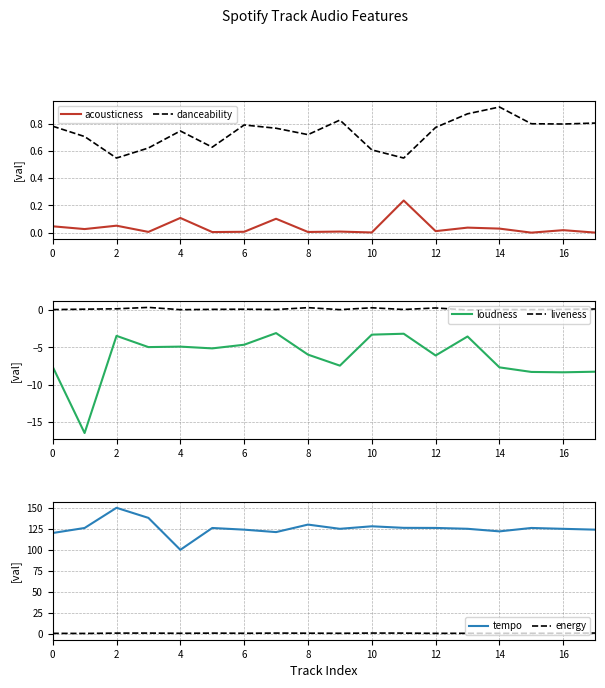

True or false: acousticness and tempo intersect in this chart.

False